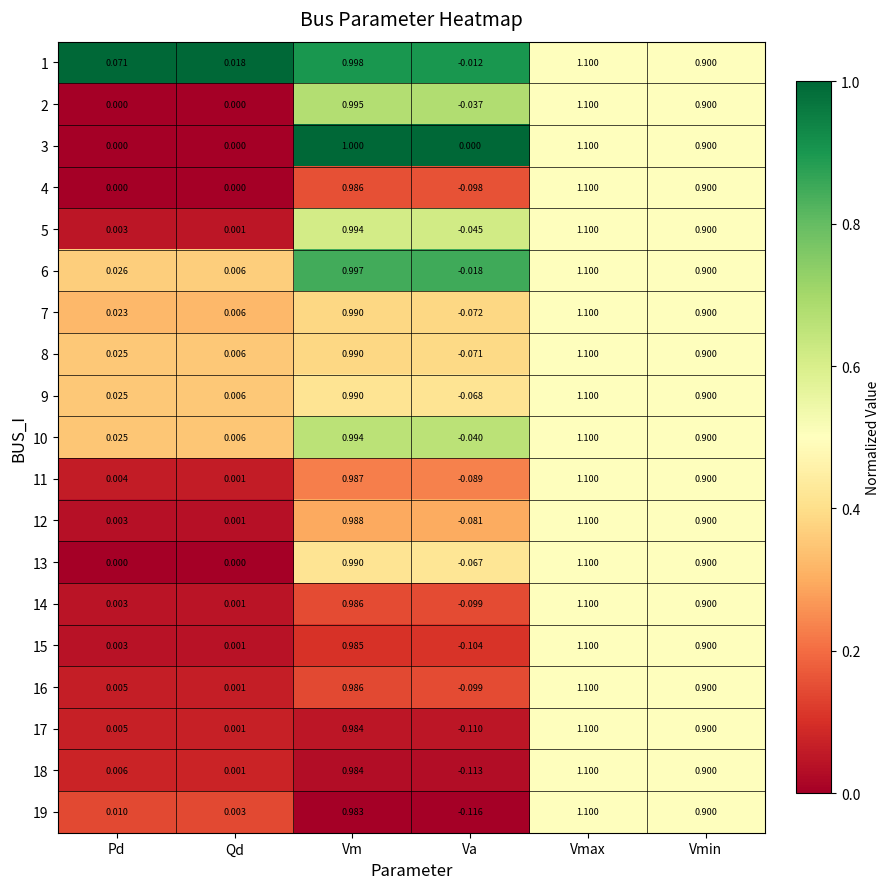

At which label does 10 reach its minimum?

Va